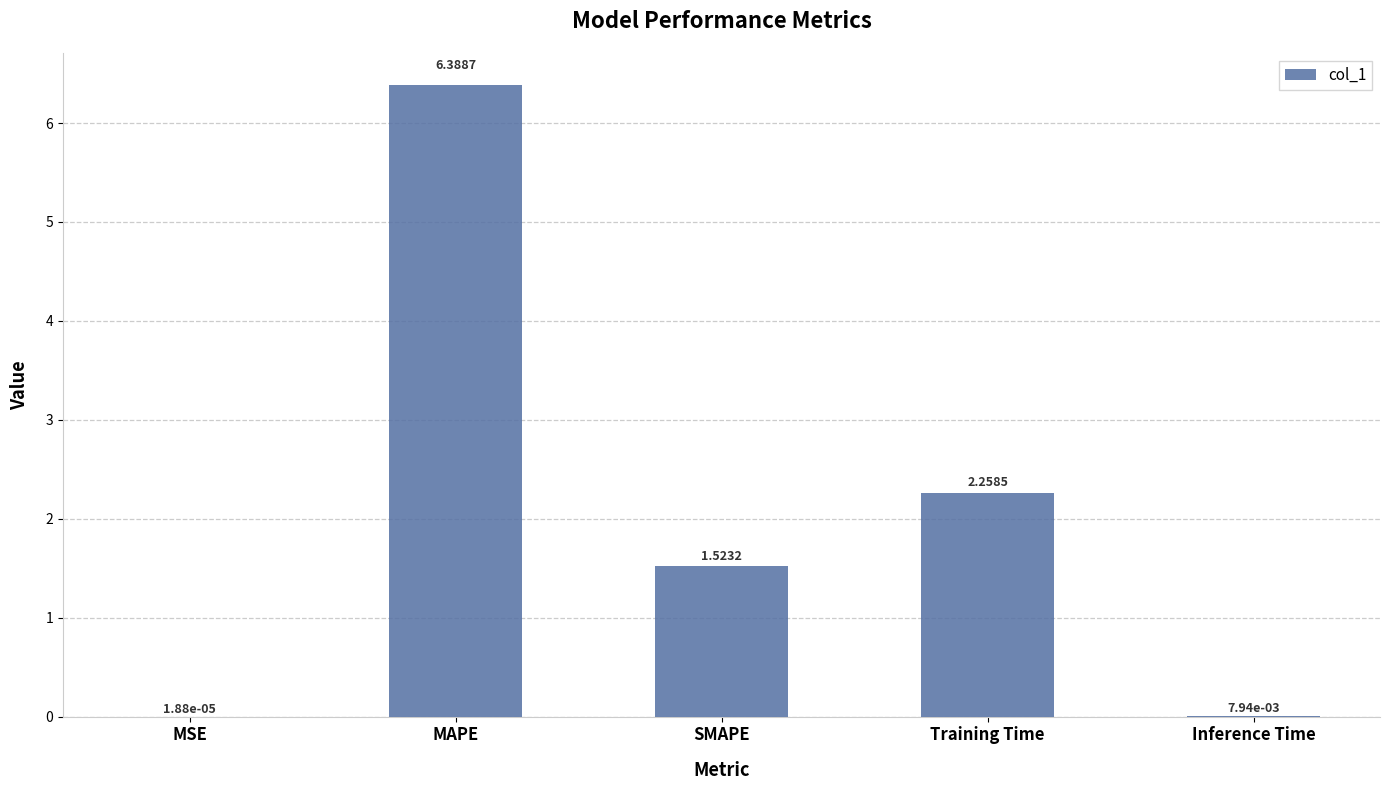

What is the sum of the values at MAPE and Inference Time?

6.4